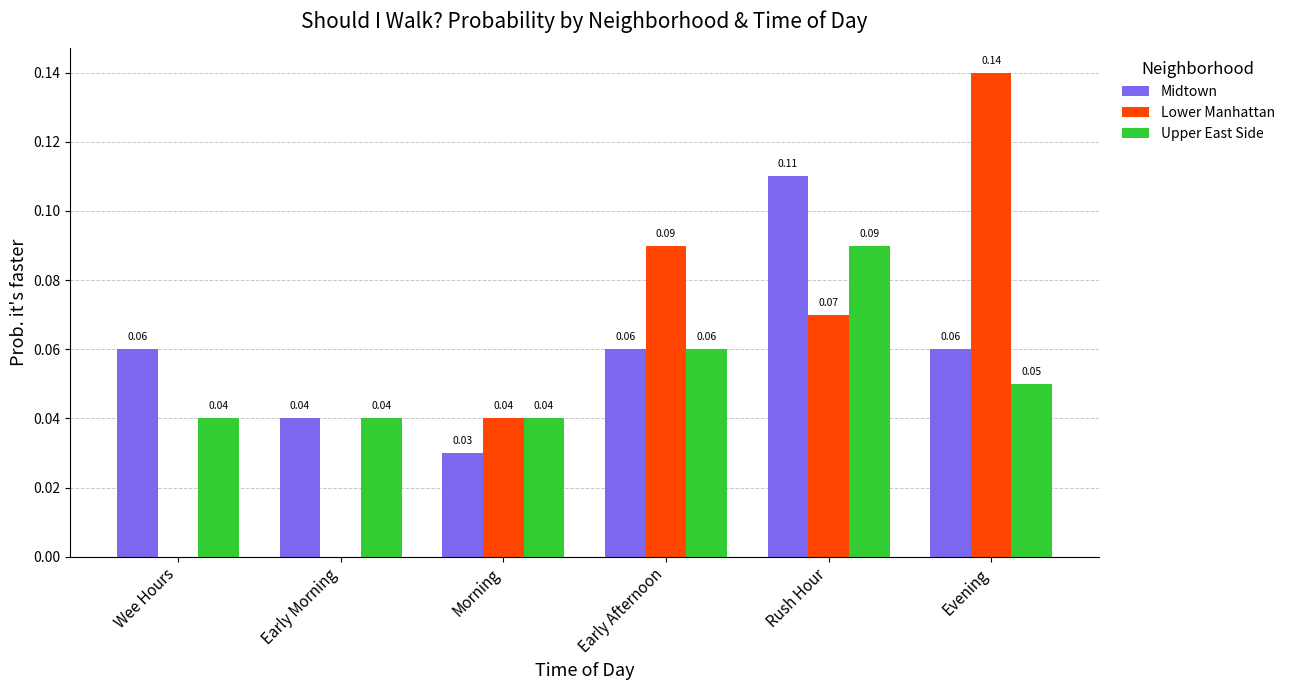

Which series has the largest total across all categories?

Midtown